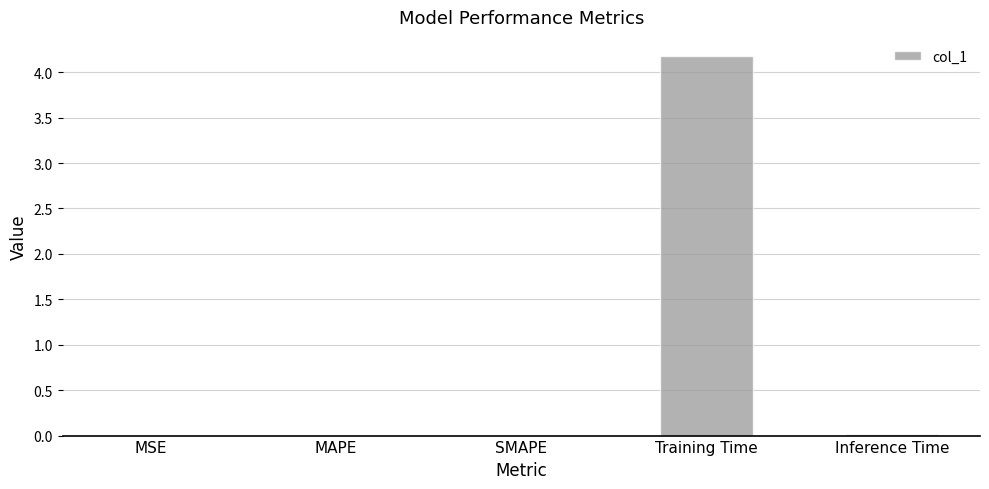

What is the sum of all values?

4.2